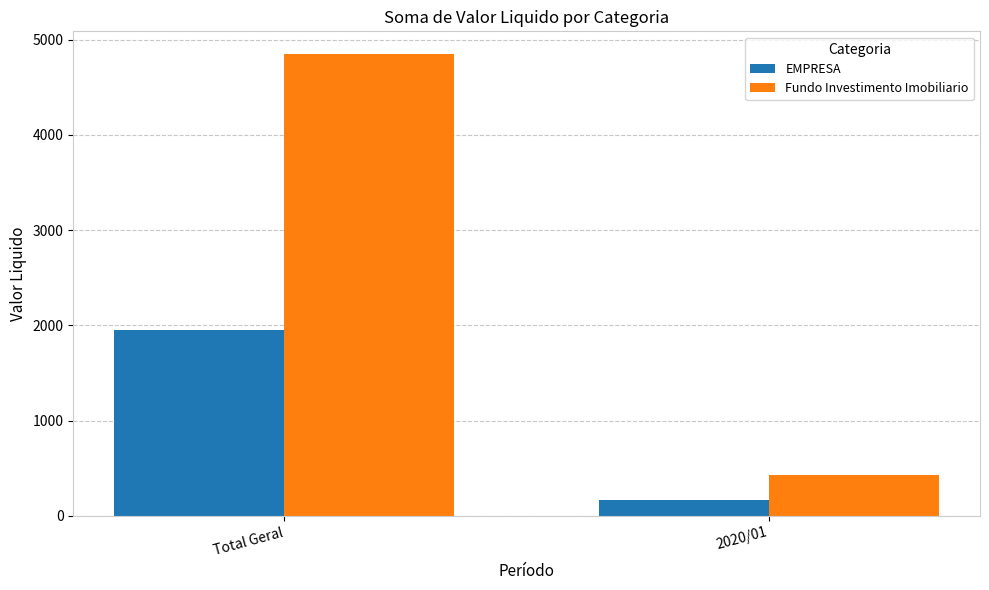

What is the label of the 2nd bar from the left?

2020/01